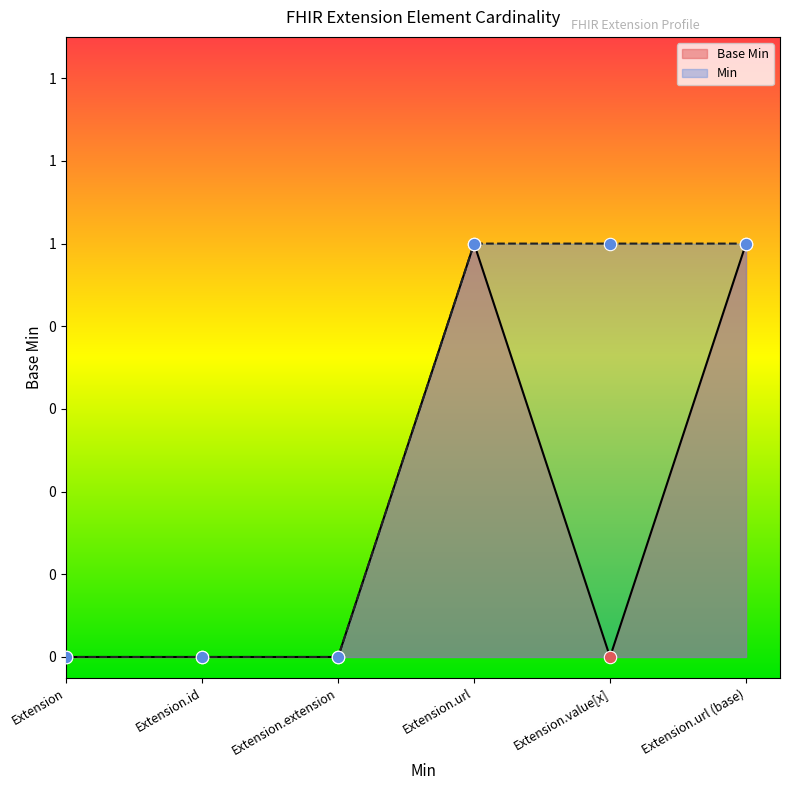

Between Extension.url and Extension.id, which is larger?

Extension.url